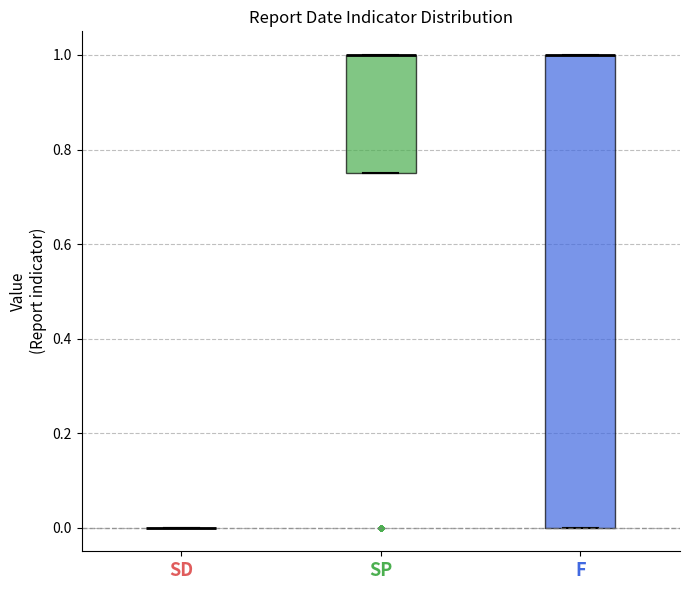

Reading left to right, transcribe this box plot: for each box, give where its median line is, the range the box spans, and where its two whiskers end, as read against the y-axis. The values are not printed on the chart, so give them approximately, as read against the axis.

SD: box collapsed to a line at 0.00, whiskers 0.00 to 0.00
SP: median 1.00 (drawn on the box's upper edge), box 0.76 to 1.00, whiskers 0.76 to 1.00
F: median 1.00 (drawn on the box's upper edge), box 0.00 to 1.00, whiskers 0.00 to 1.00